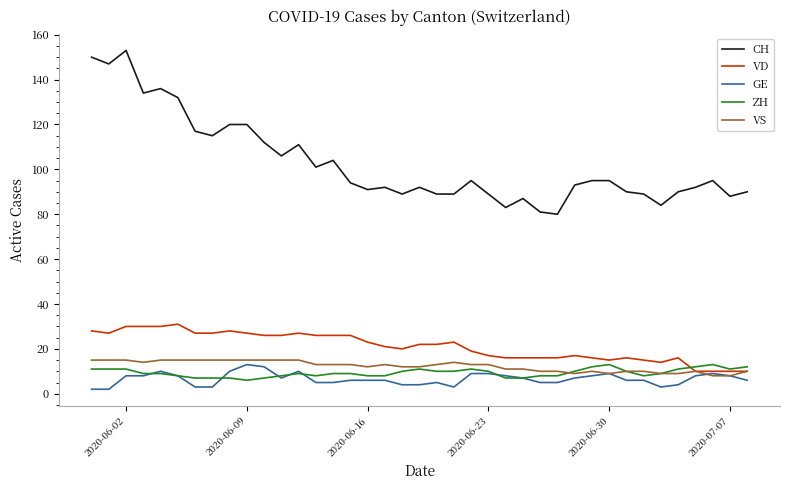

Which series has the widest spread of values?

CH